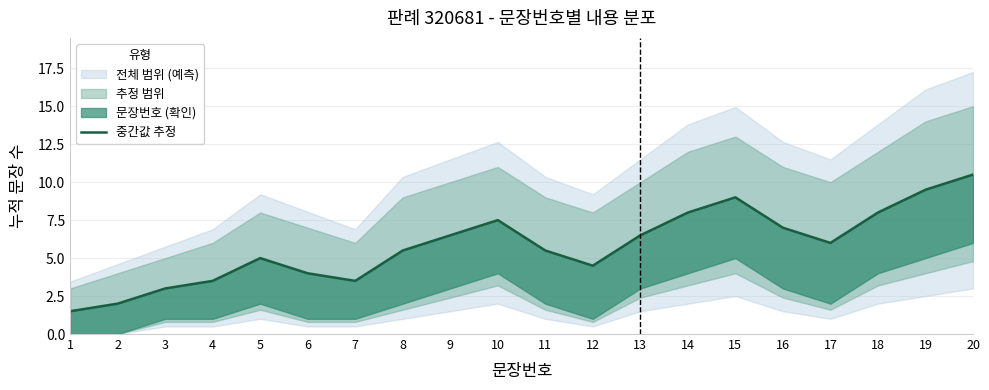

What is the maximum value shown in the chart?

10.5